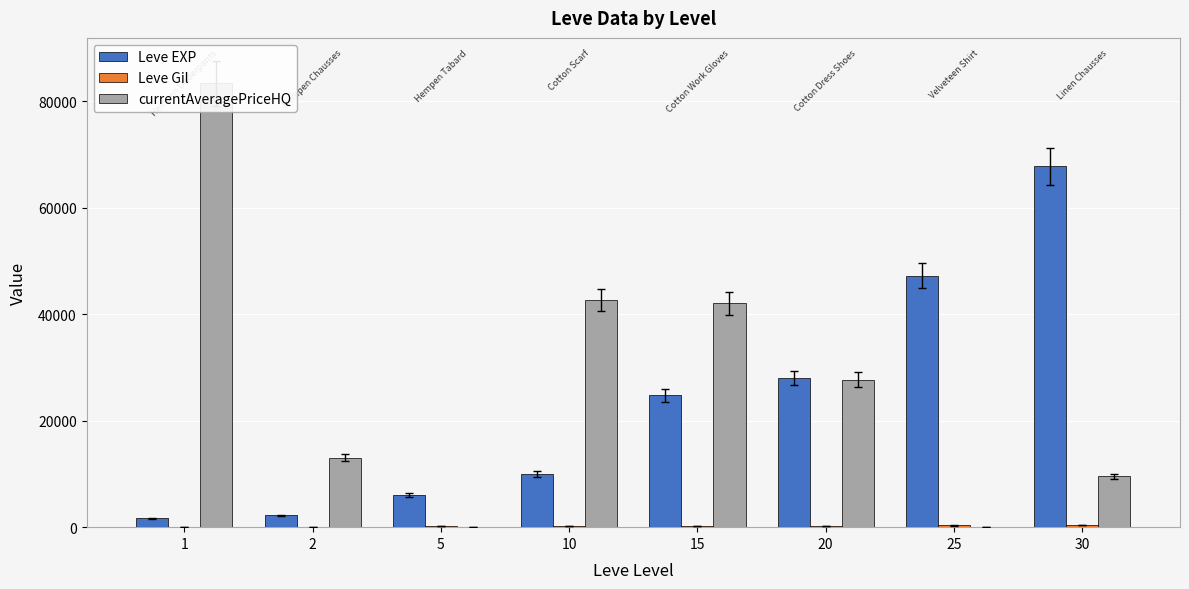

Reading left to right, list all the values displayed in this chart.

Leve EXP: 1690.0	2220.0	6030.0	9990.0	24790.0	28010.0	47200.0	67730.0
Leve Gil: 112.0	114.0	140.0	288.0	293.0	293.0	317.0	473.0
currentAveragePriceHQ: 83334.0	13028.6	0.0	42665.0	42011.0	27672.7	0.0	9588.3